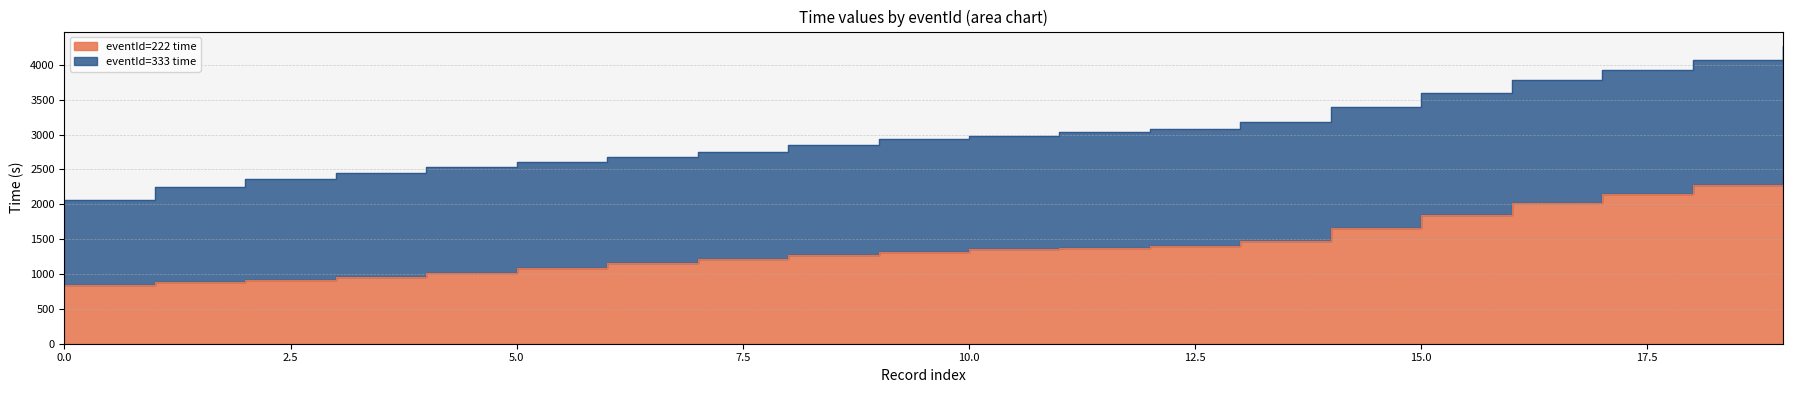

True or false: 222 has more than 2 points higher than both neighbors.

False